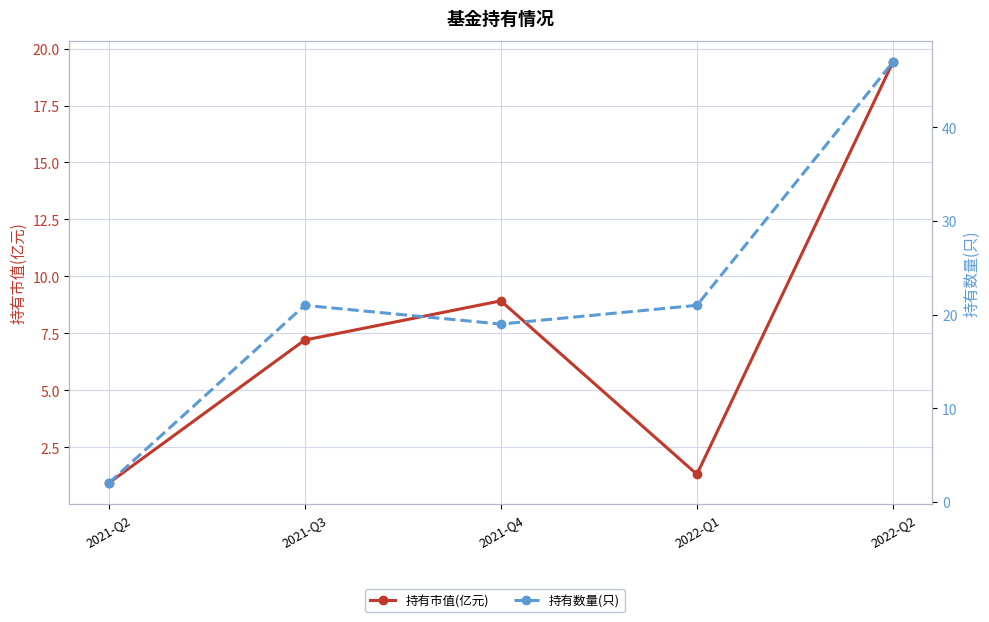

Rank the series by their maximum value, from lowest to highest.

持有市值(亿元), 持有数量(只)